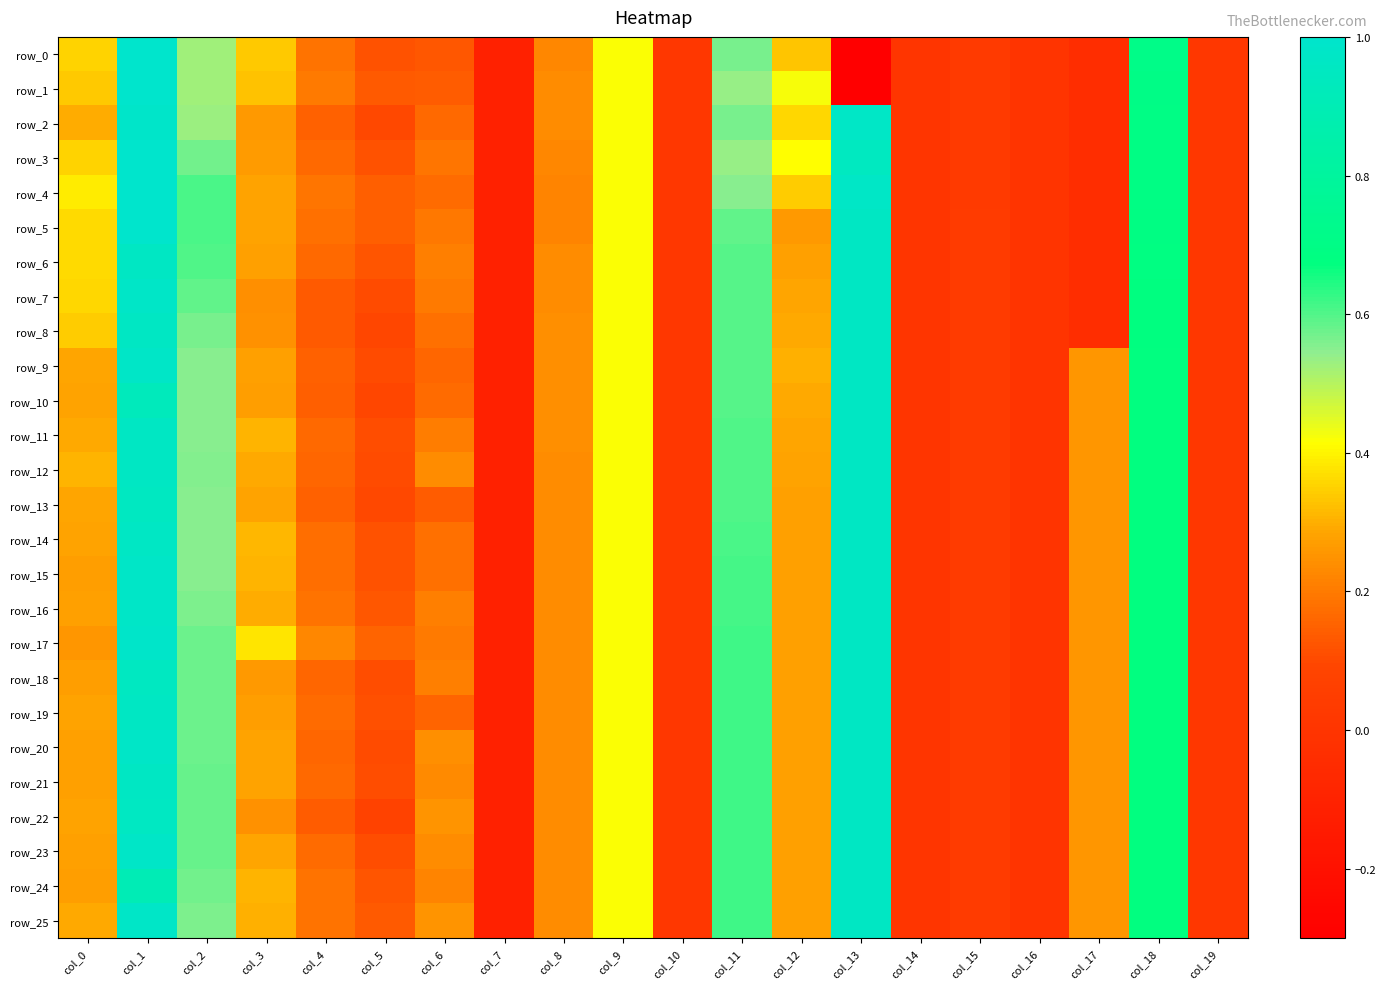

Rank the series at col_16 from highest to lowest value.

row_0, row_1, row_2, row_3, row_4, row_5, row_6, row_7, row_8, row_9, row_10, row_11, row_12, row_13, row_14, row_15, row_16, row_17, row_18, row_19, row_20, row_21, row_22, row_23, row_24, row_25